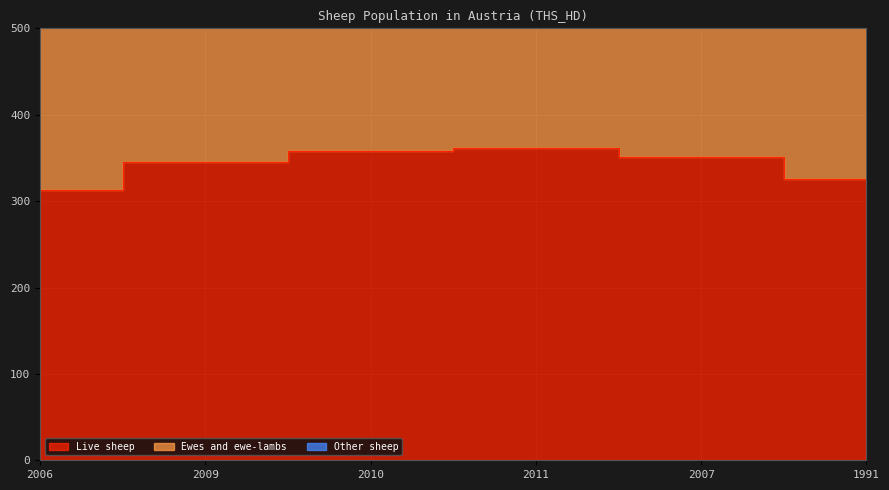

Which series has the largest total across all categories?

Live sheep